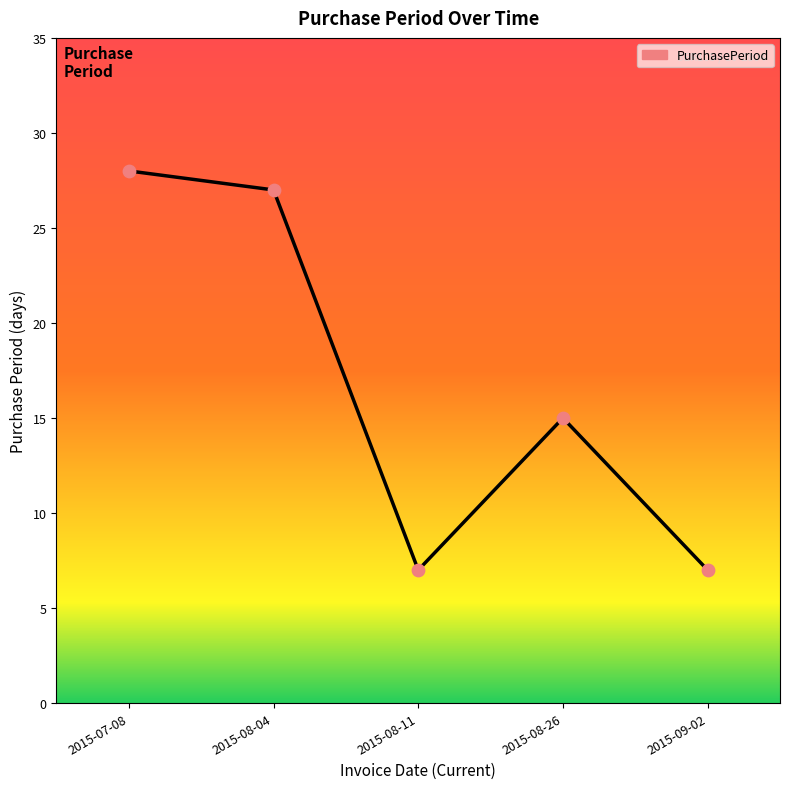

What is the change in value from 2015-08-11 to 2015-08-26?

+8